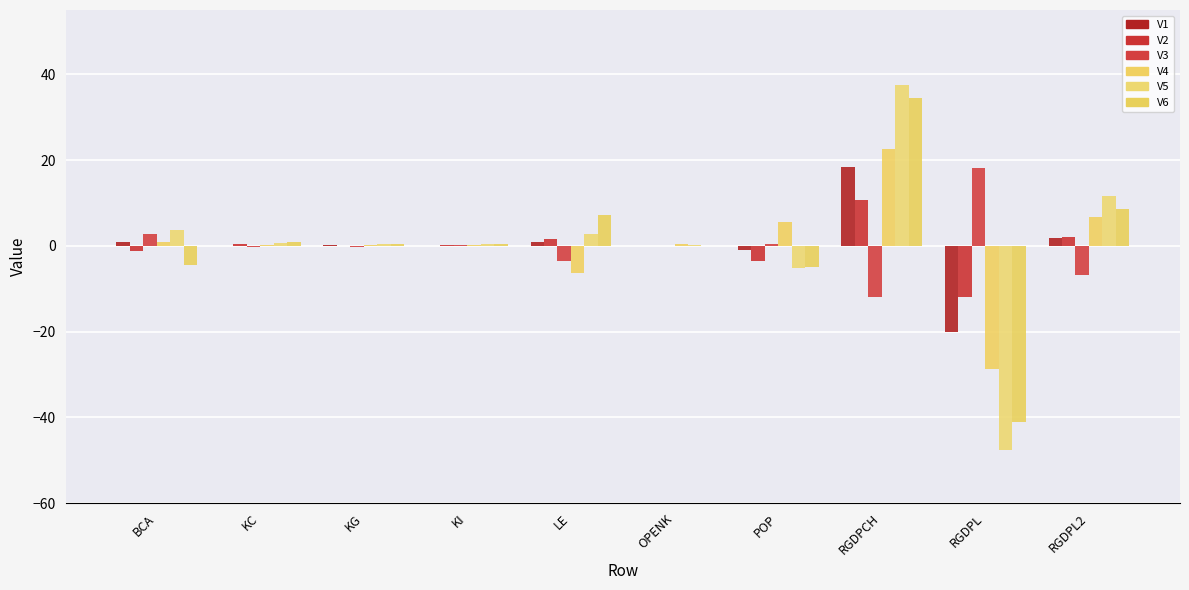

What is the difference between the second highest and second lowest values in the V1 series?

2.7